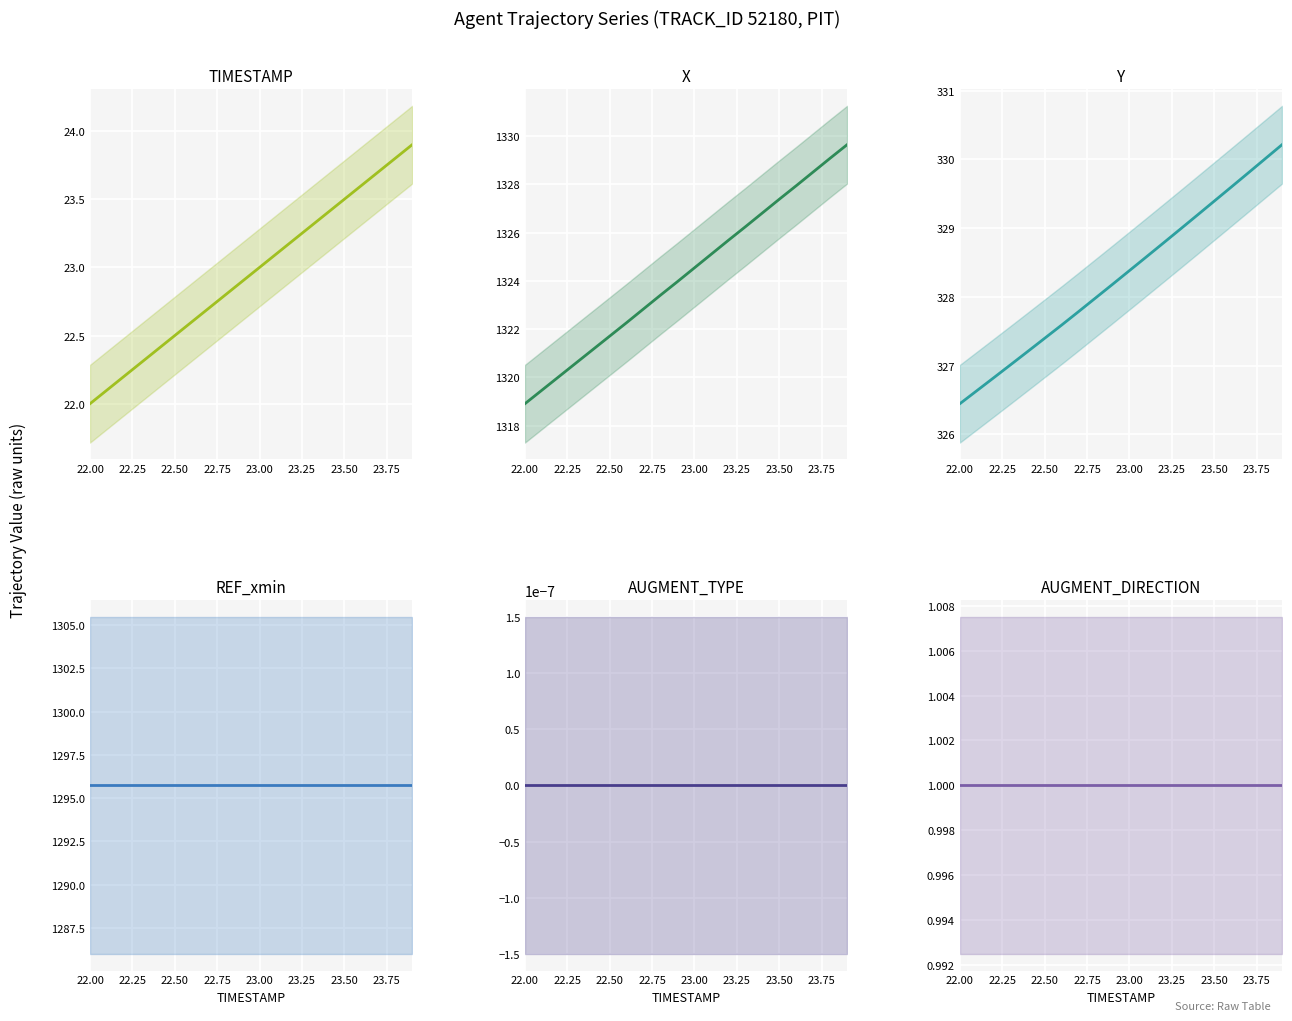

At how many categories does at least one series exceed 1058?

20